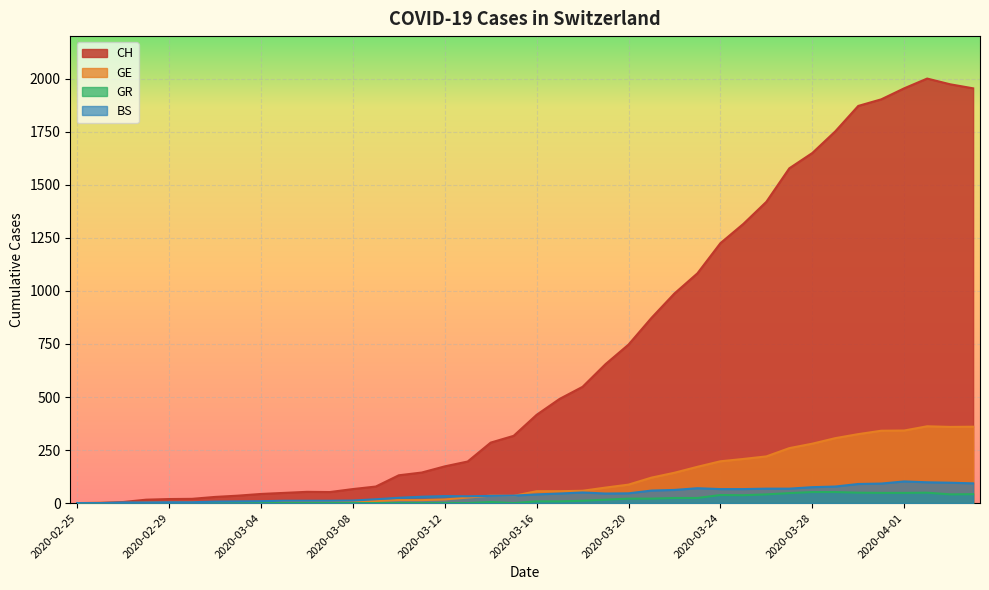

Where is the first local maximum for CH?

2020-03-06